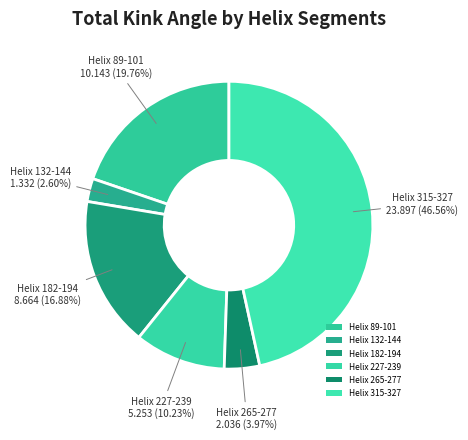

Which slice is the smallest?

Helix 132-144